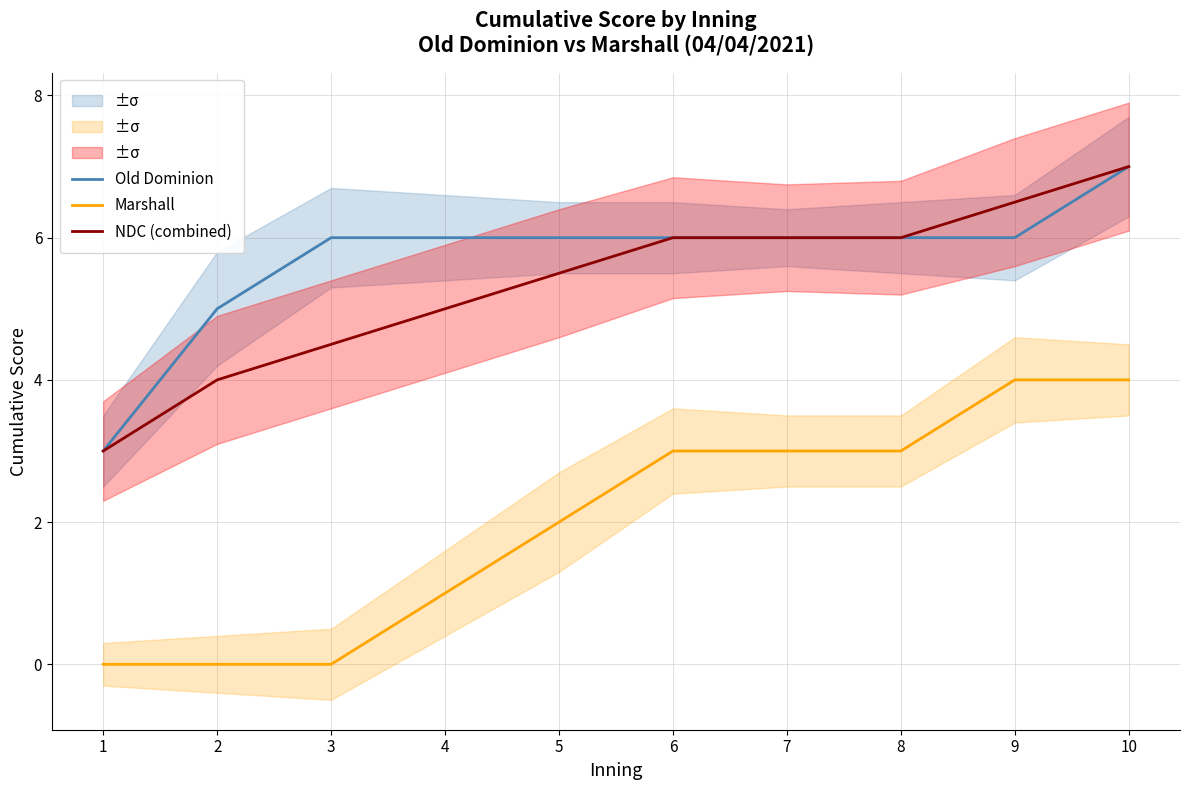

Reading left to right, transcribe all the data shown in this chart.

Old Dominion: 1=3.0	2=5.0	3=6.0	4=6.0	5=6.0	6=6.0	7=6.0	8=6.0	9=6.0	10=7.0
Marshall: 1=0.0	2=0.0	3=0.0	4=1.0	5=2.0	6=3.0	7=3.0	8=3.0	9=4.0	10=4.0
NDC (combined): 1=3.0	2=4.0	3=4.5	4=5.0	5=5.5	6=6.0	7=6.0	8=6.0	9=6.5	10=7.0